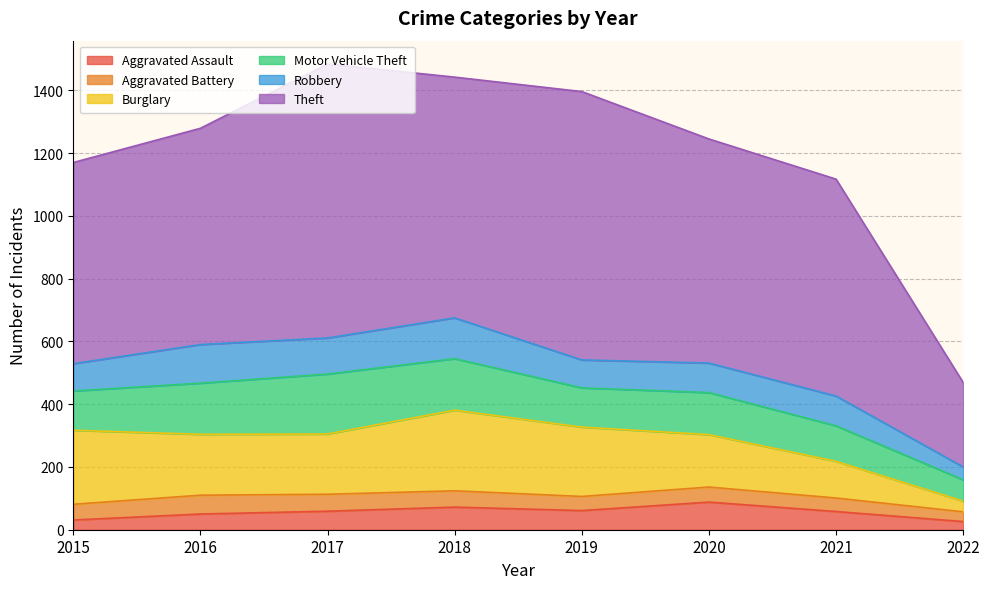

True or false: Aggravated Assault has more than 0 interior local peaks.

True